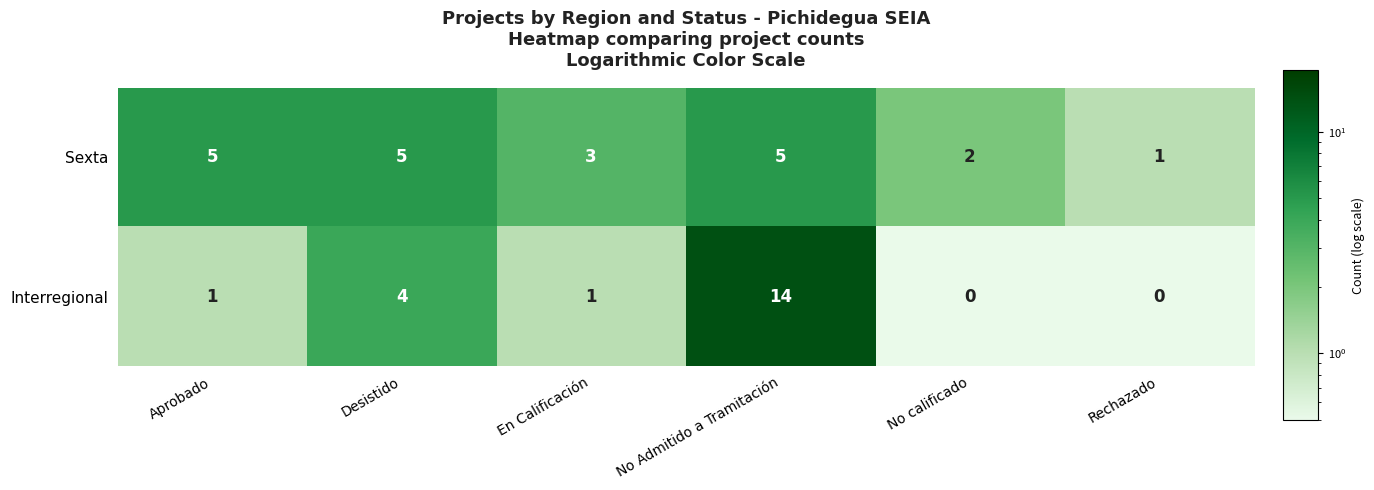

What is the difference between the second highest and minimum values in the Interregional series?

4